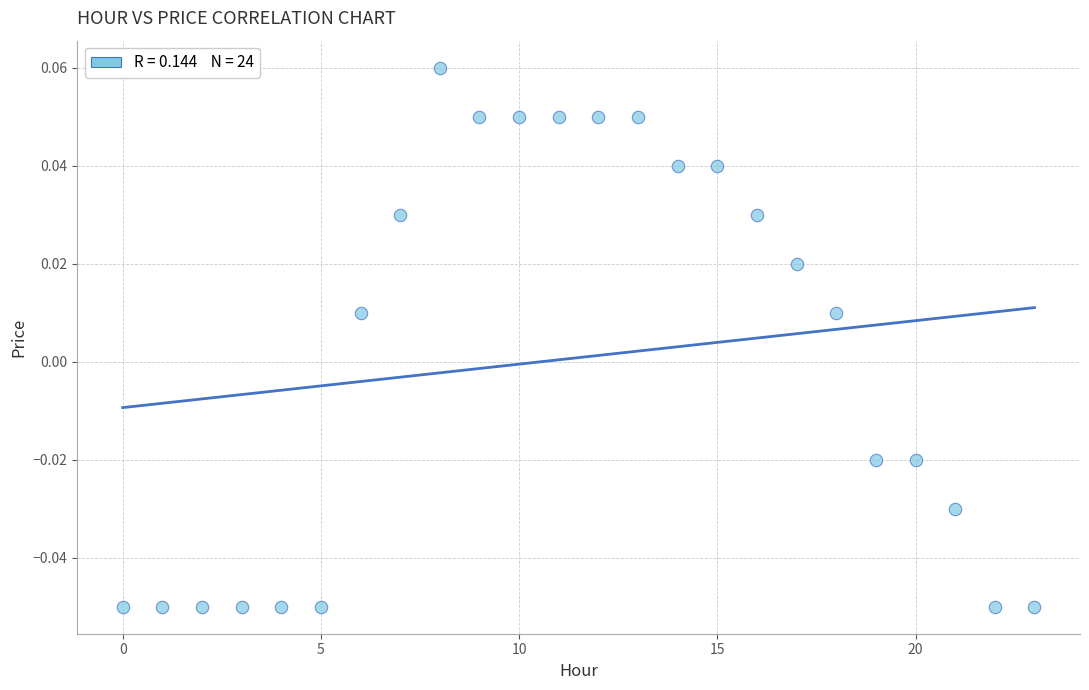

Count the number of points in this scatter plot.

24